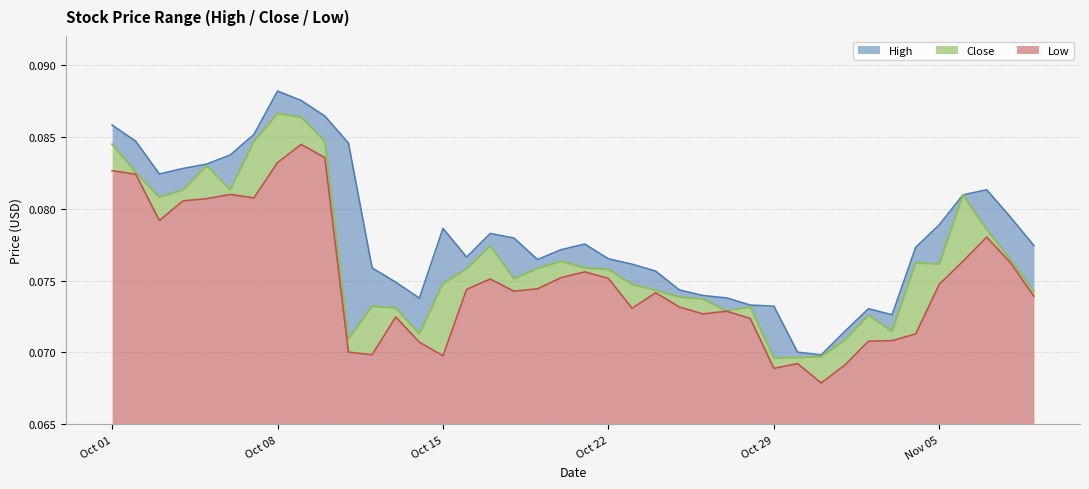

In High, how many points are higher than both neighbors (excluding endpoints)?

6